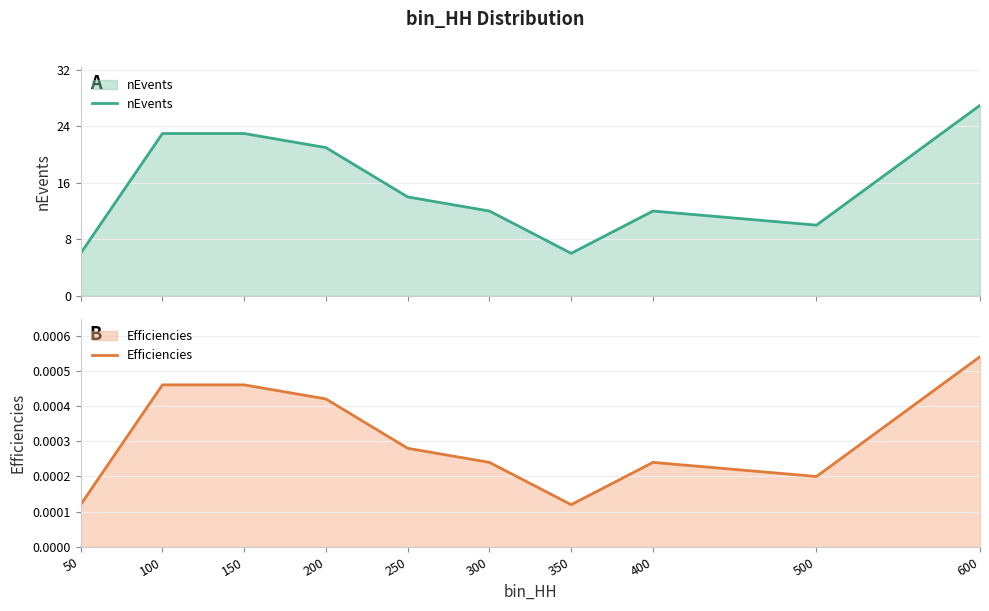

What is the total value across all series at 600?

27.0